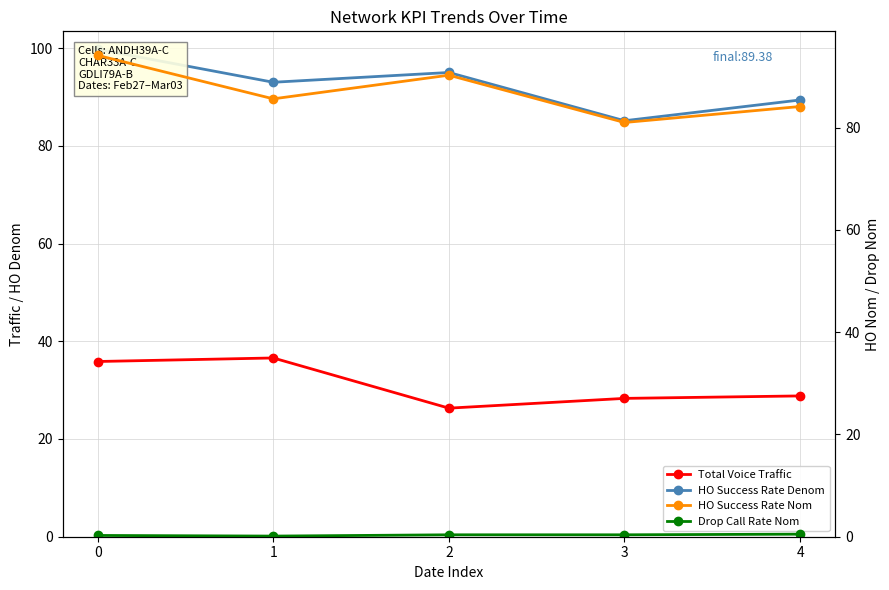

At which label does Total Voice Traffic reach its minimum?

2